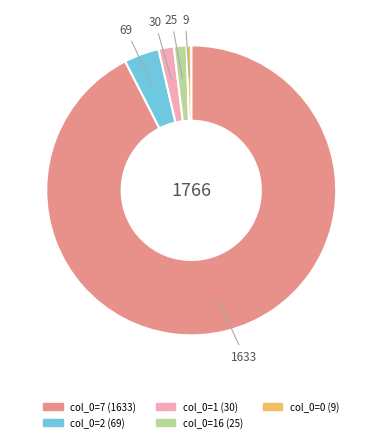

Is there a majority slice in this chart?

Yes